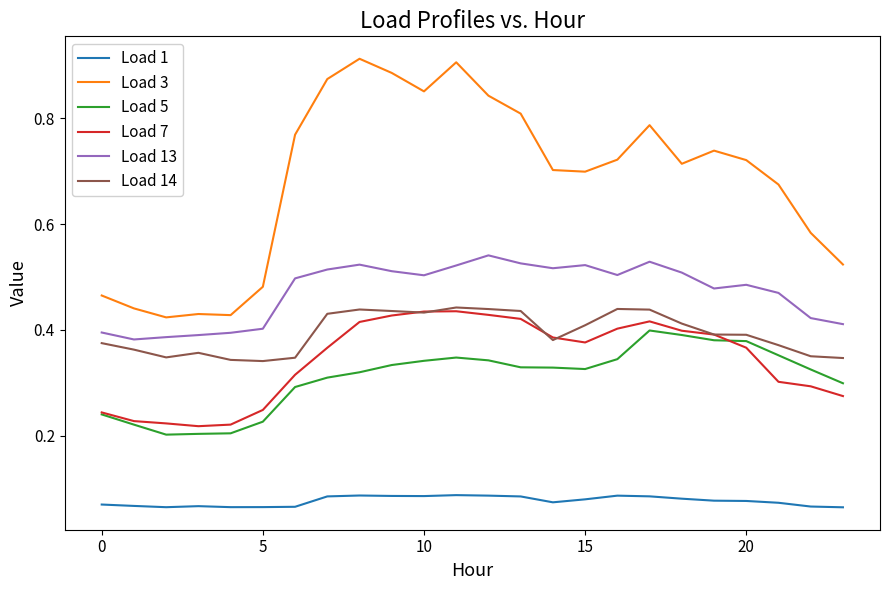

True or false: Load 14 and Load 1 cross at least once.

False